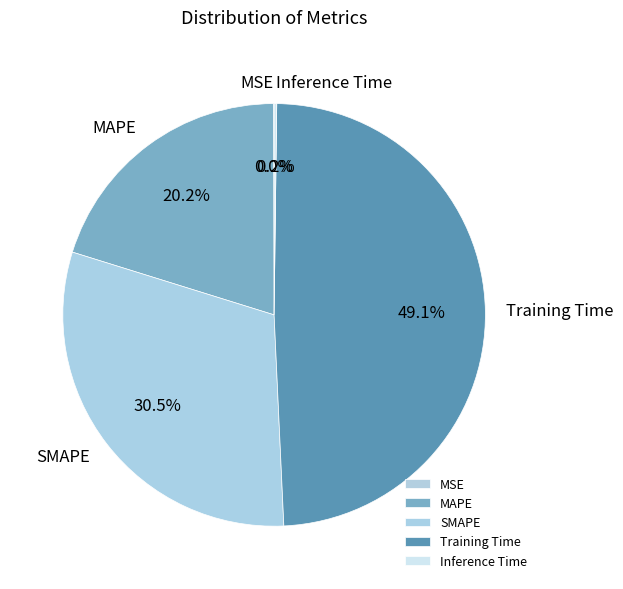

What percentage is NOT represented by SMAPE?

69.5%